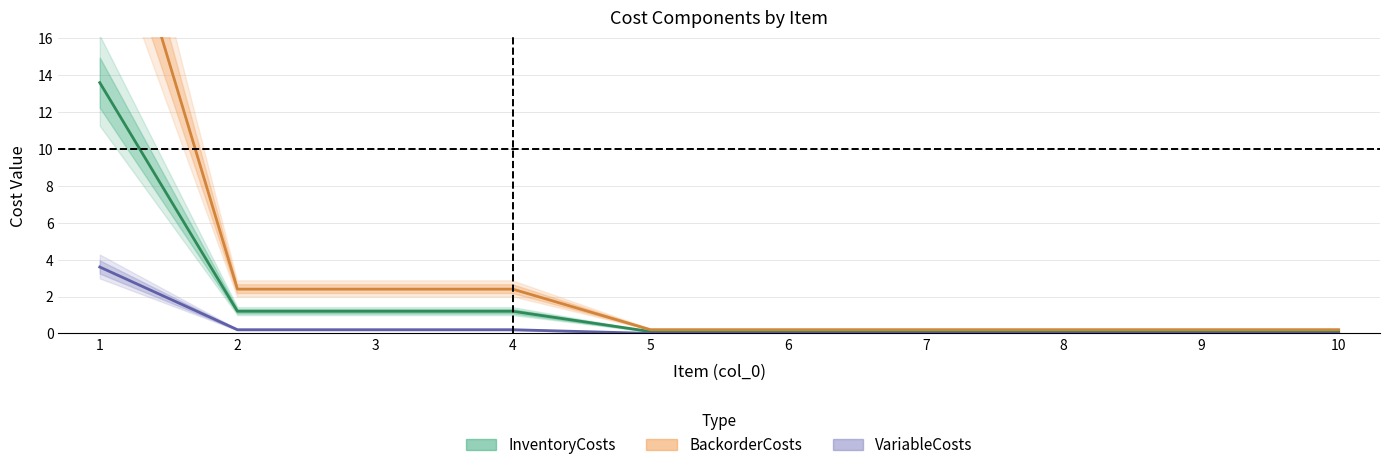

At how many categories does at least one series exceed 7?

1